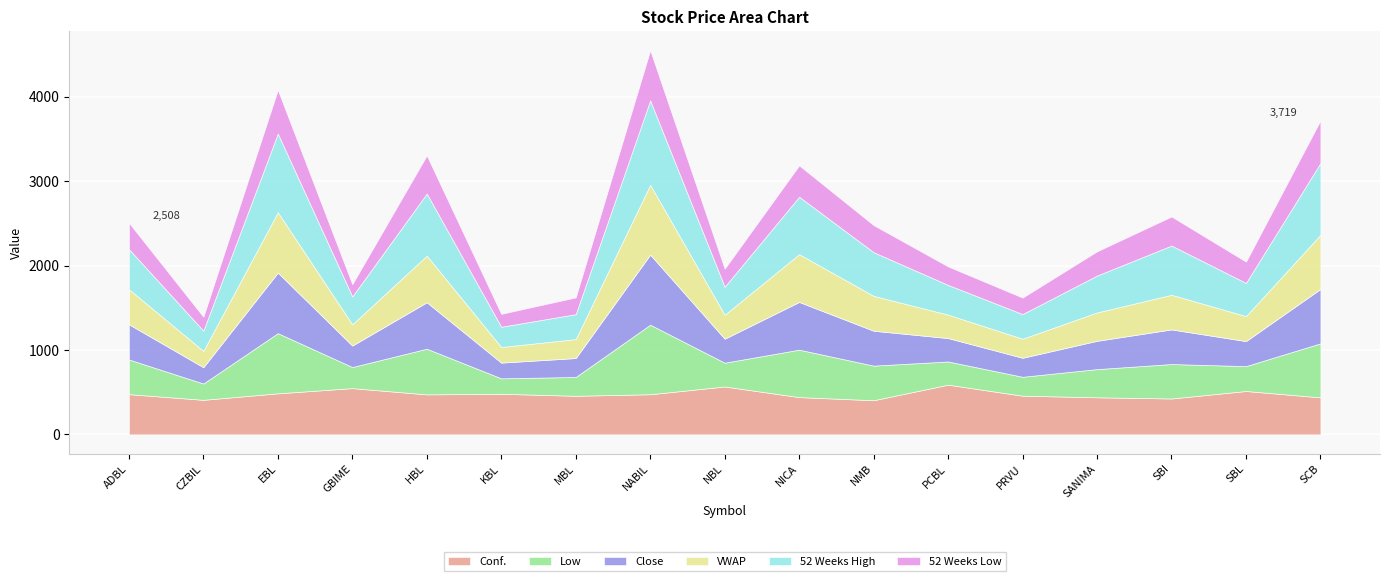

Count the number of categories in the chart.

17